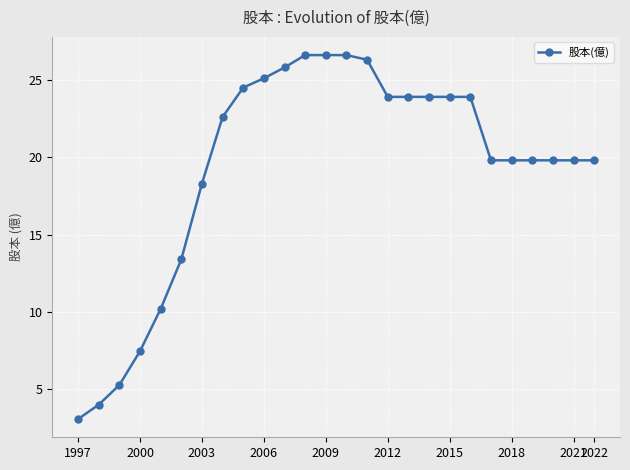

How many data points are less than 22?

13